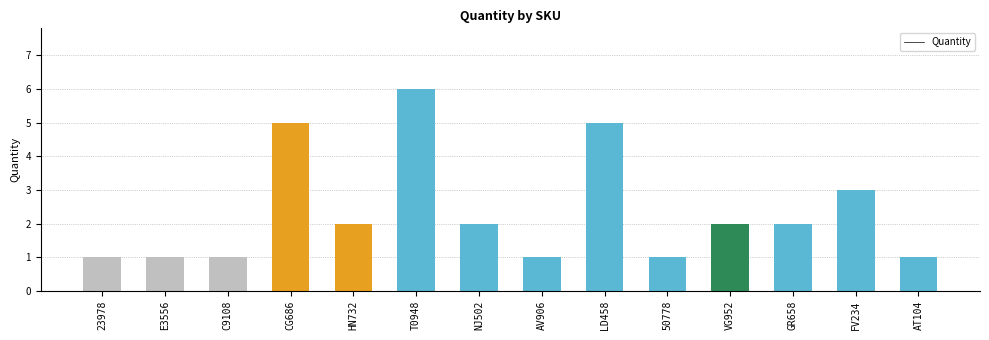

What is the label of the 4th bar from the left?

CG686